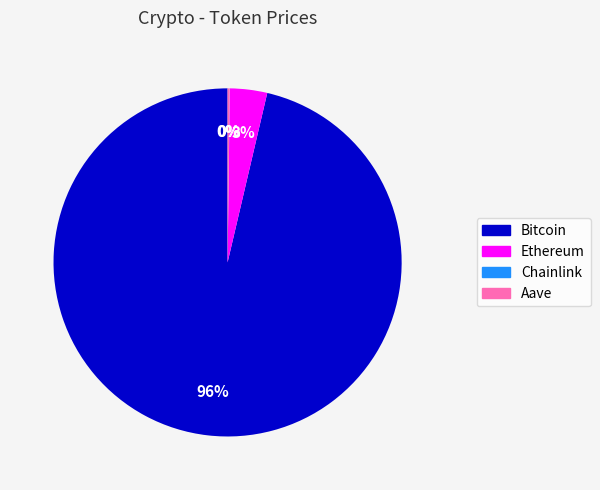

To the nearest percent, what percentage of the pie is Ethereum?

3%